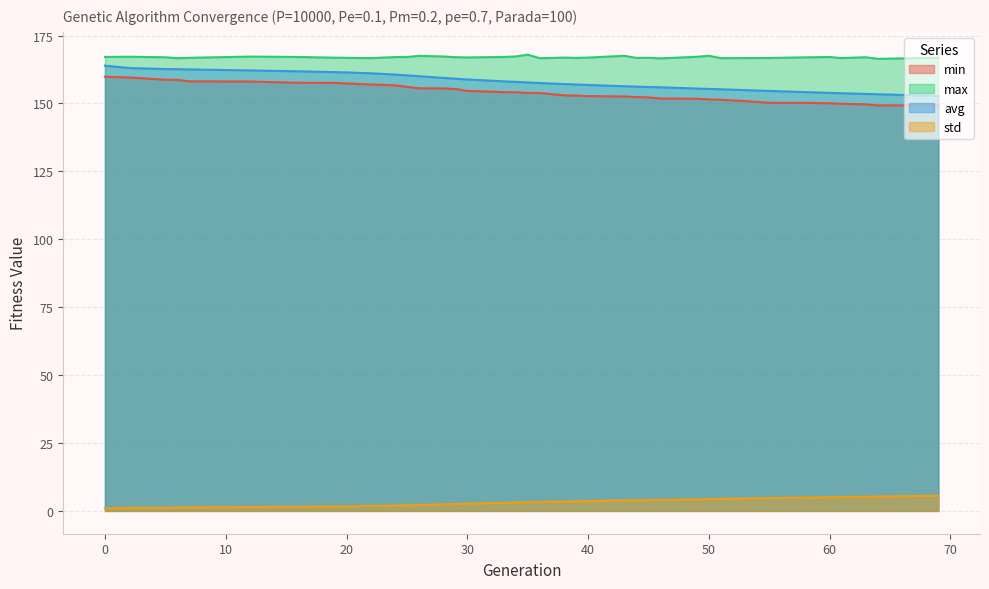

How many data points does each series have?

39